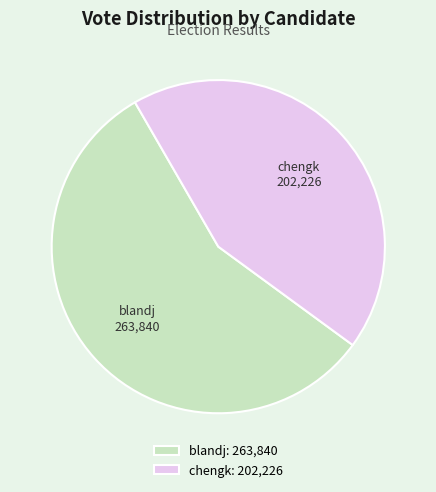

True or false: blandj accounts for 64% of the total.

False